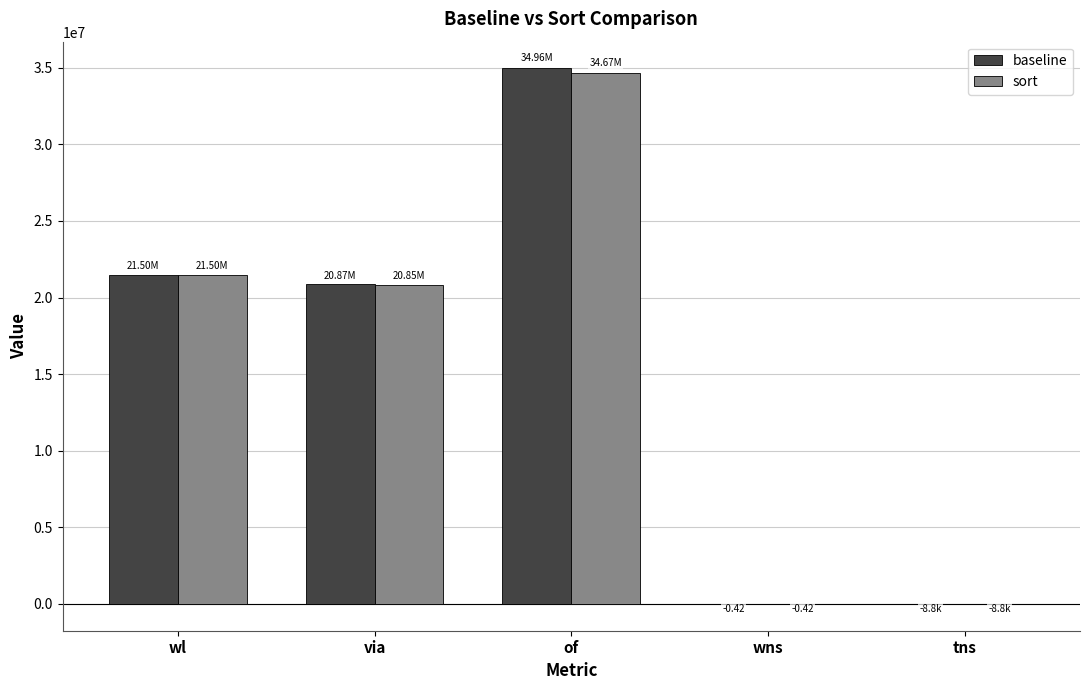

At which category is the sum across all series the highest?

of